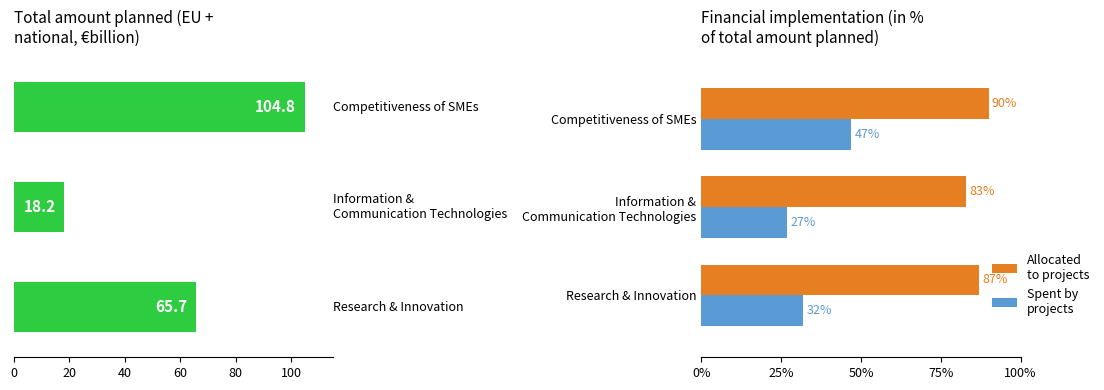

At how many categories does at least one series exceed 41?

3